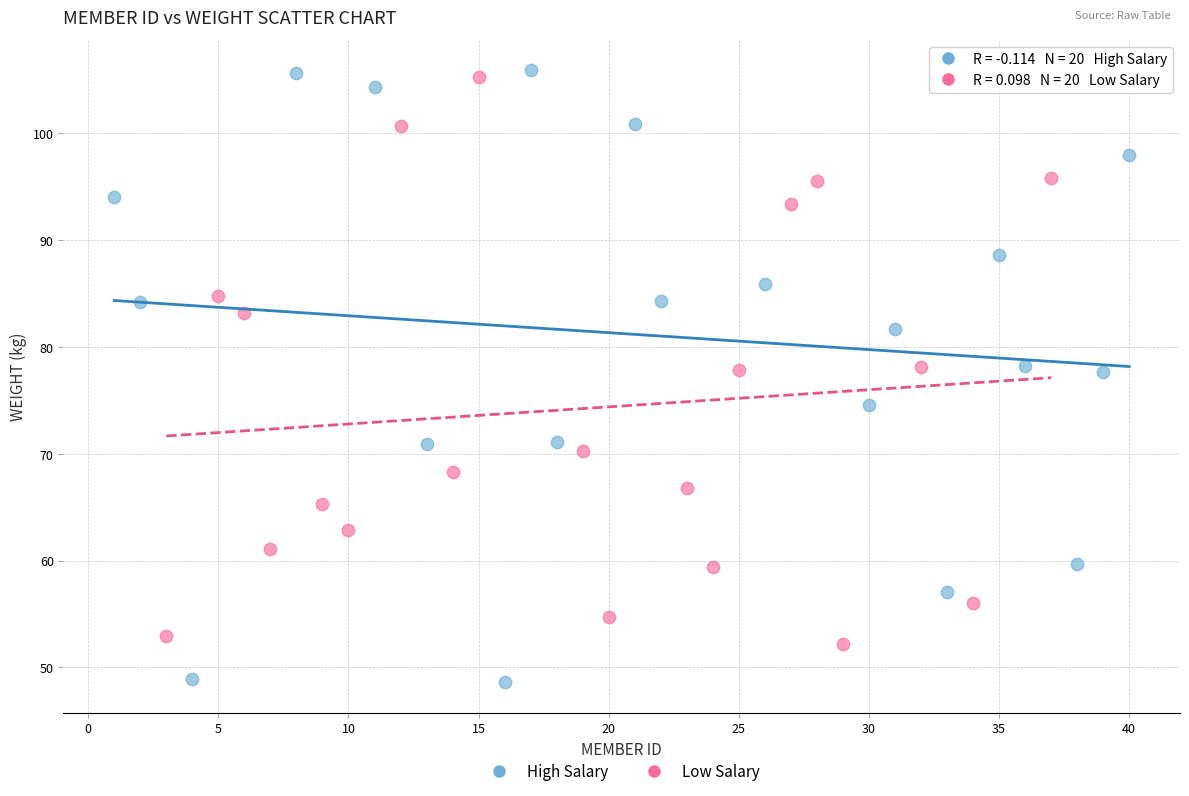

Which series reaches the maximum Y coordinate?

High Salary